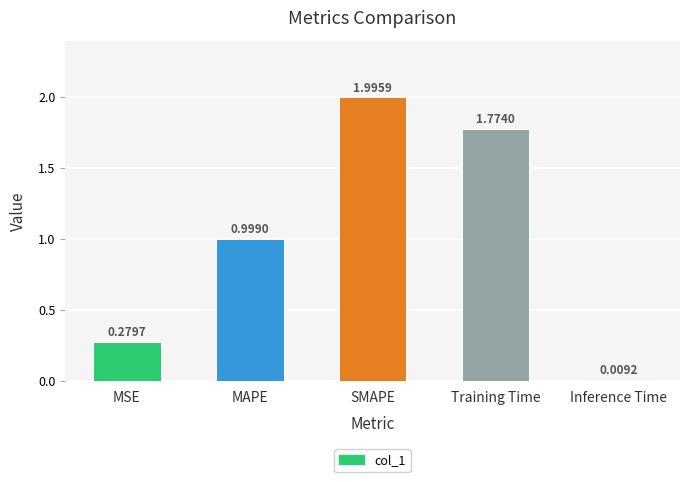

What is the label of the 2nd bar from the right?

Training Time